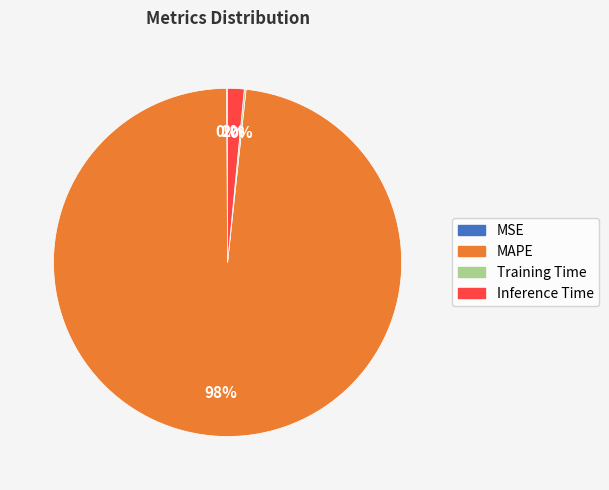

To the nearest percent, what percentage of the pie is MAPE?

98%